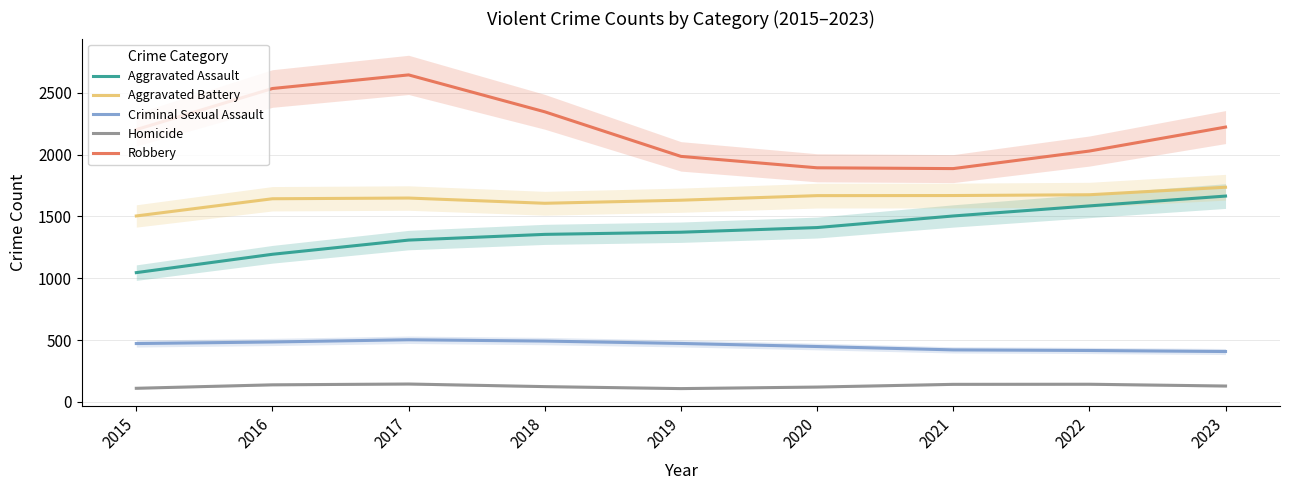

What is the sum of the Aggravated Assault values at 2021 and 2015?

2549.2